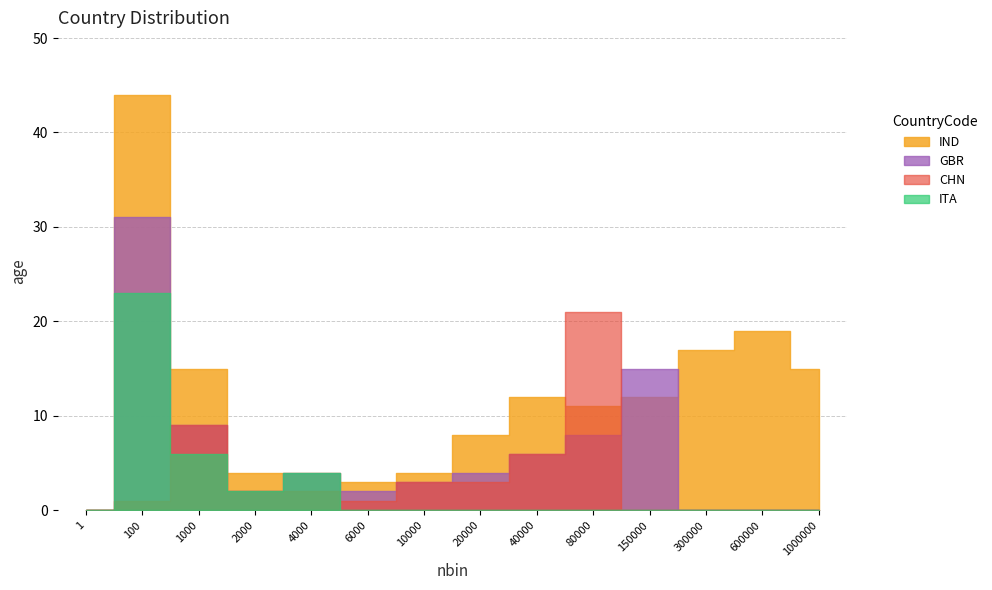

What is the difference between the highest and lowest values at 20000?

8